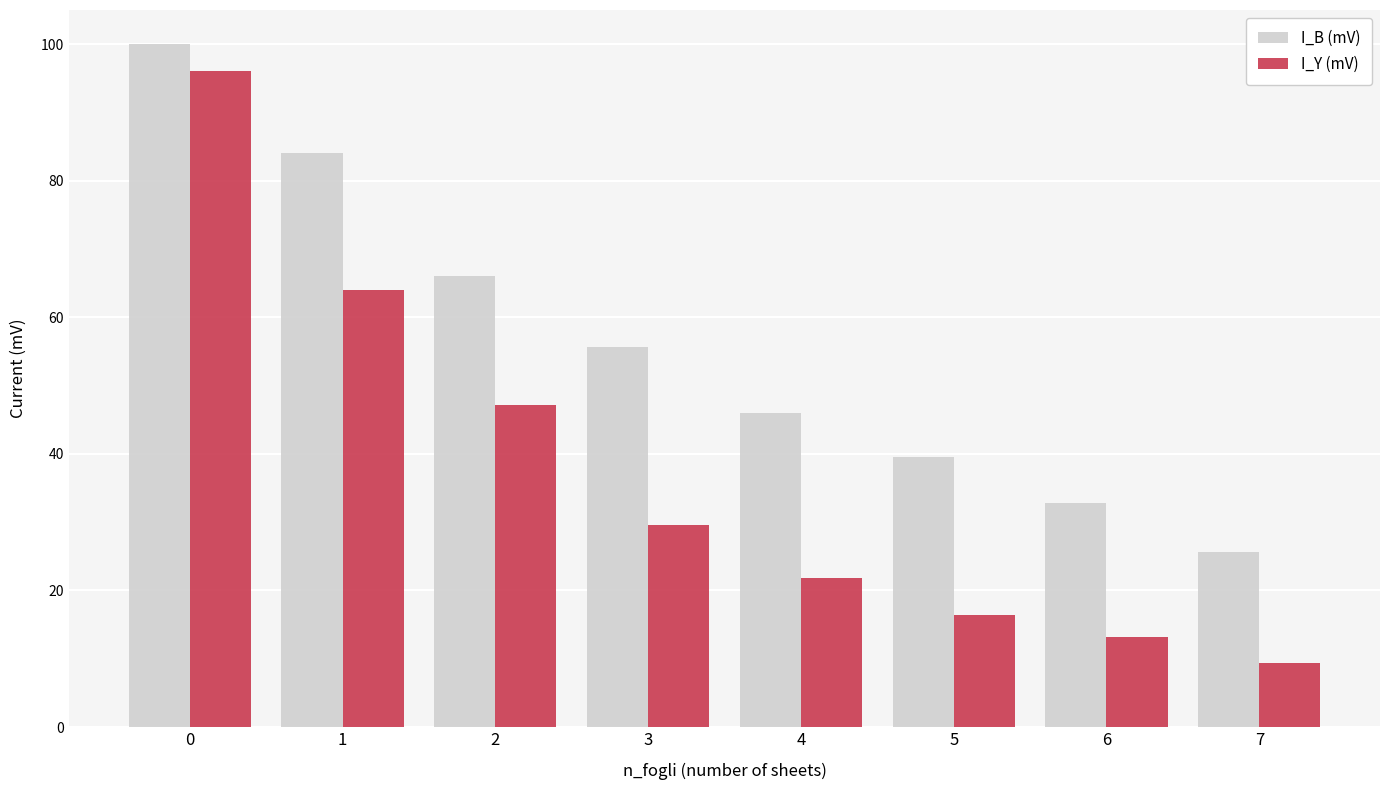

What is the difference between the I_Y (mV) values at 6 and 4?

8.6